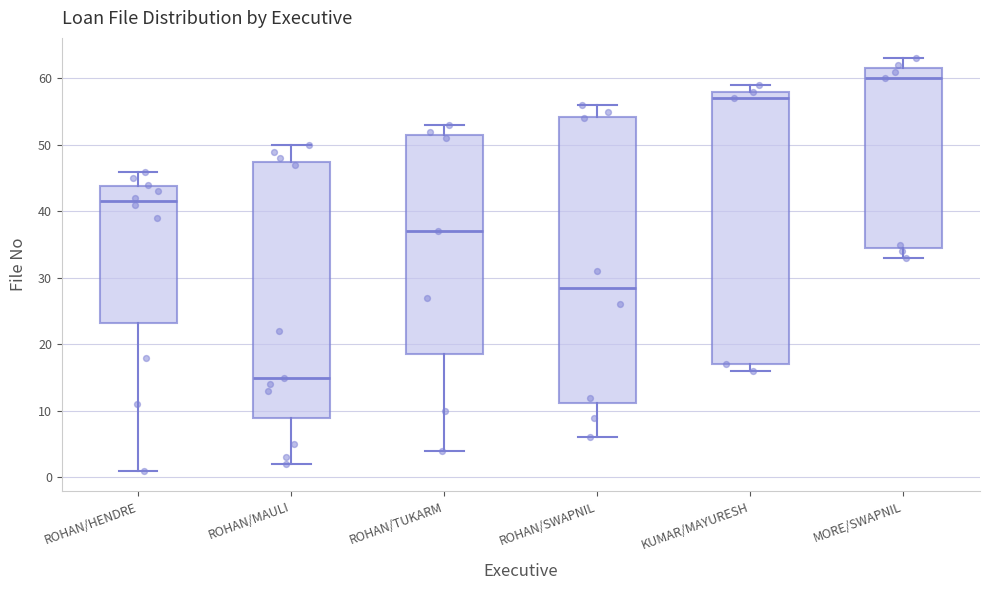

Reading left to right, transcribe this box plot: for each box, give where its median line is, the range the box spans, and where its two whiskers end, as read against the y-axis. The values are not printed on the chart, so give them approximately, as read against the axis.

ROHAN/HENDRE: median 42, box 23 to 44, whiskers 1 to 46
ROHAN/MAULI: median 15, box 9 to 48, whiskers 2 to 50
ROHAN/TUKARM: median 37, box 19 to 52, whiskers 4 to 53
ROHAN/SWAPNIL: median 29, box 11 to 54, whiskers 6 to 56
KUMAR/MAYURESH: median 57, box 17 to 58, whiskers 16 to 59
MORE/SWAPNIL: median 60, box 35 to 62, whiskers 33 to 63